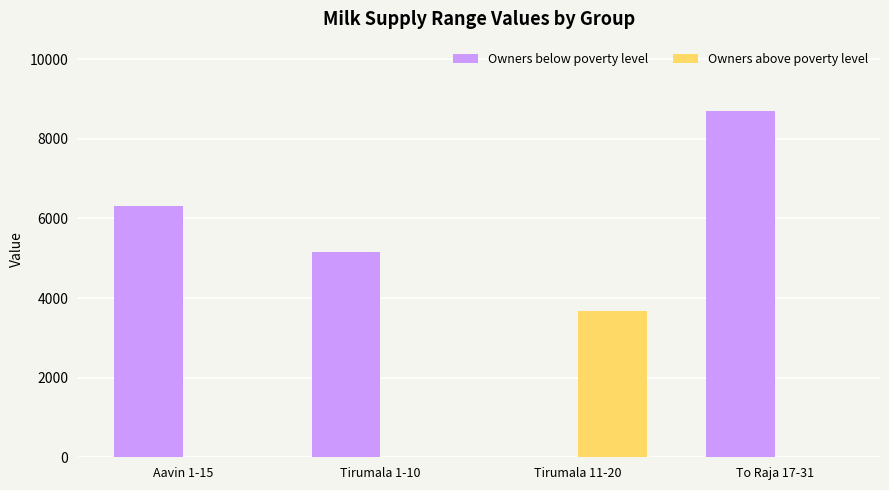

What is the sum of all Owners above poverty level values?

3664